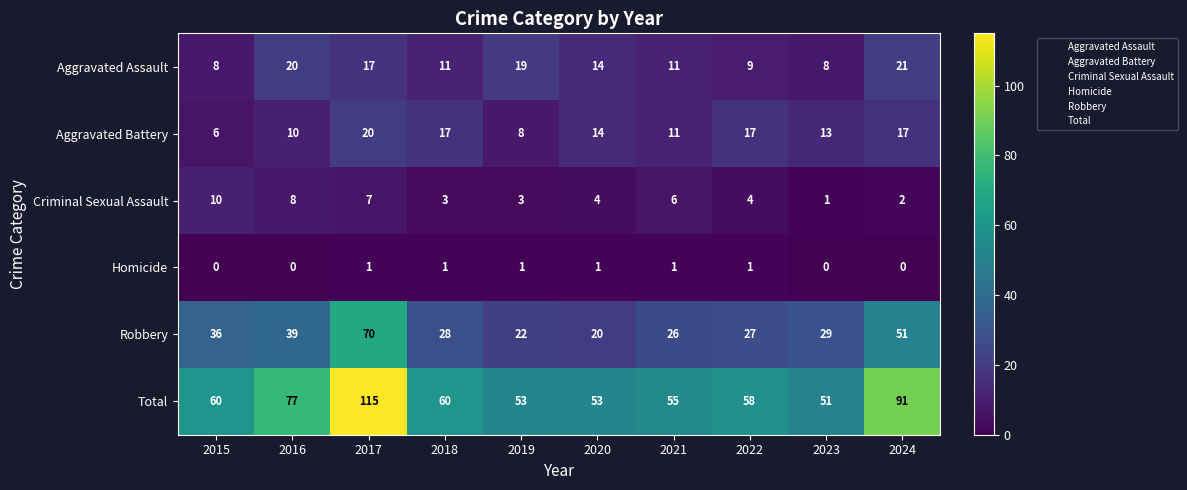

How many distinct data groups are displayed?

6